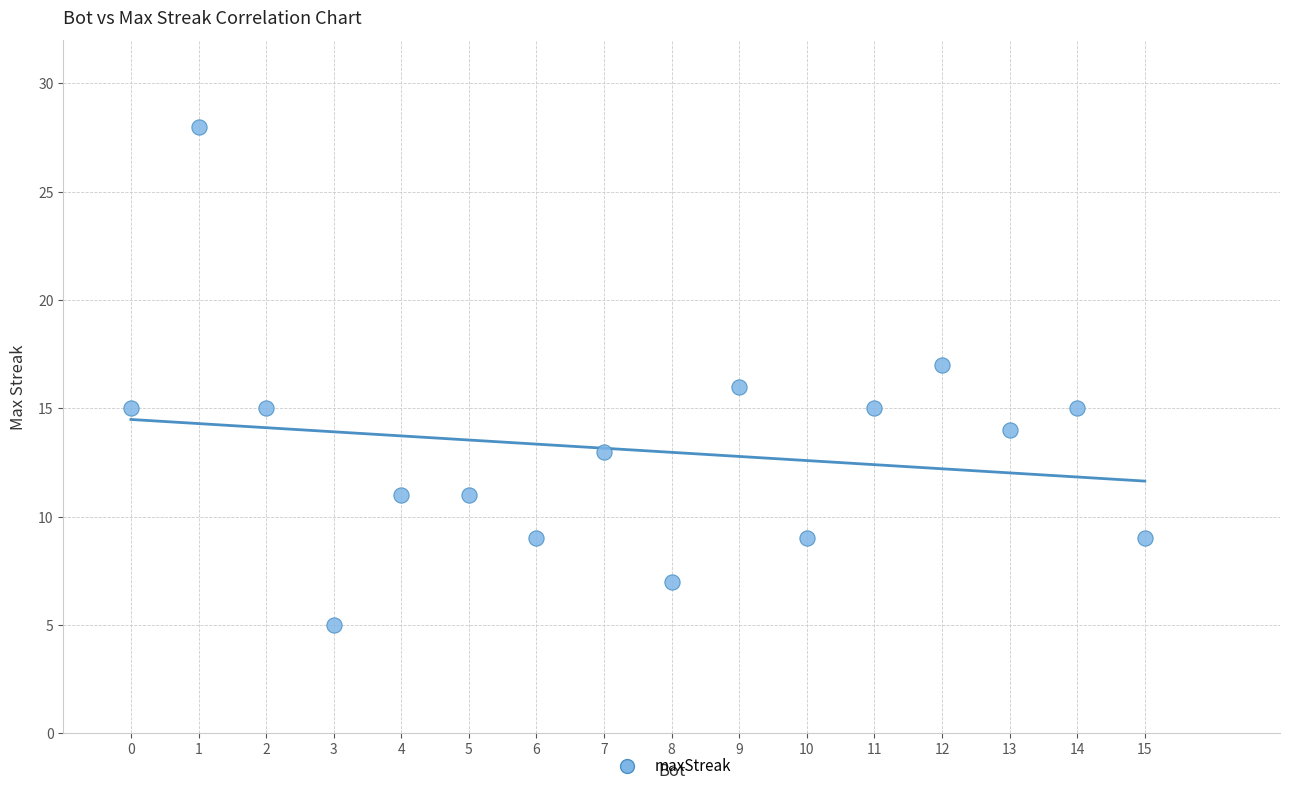

What is the range of Y values (max minus min)?

23